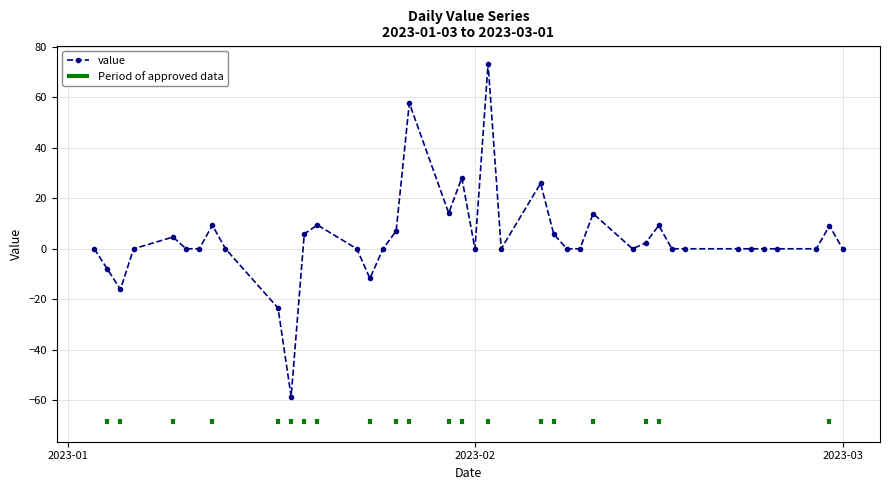

What is the sum of the values at 2023-01-27 and 2023-01-30?

71.9